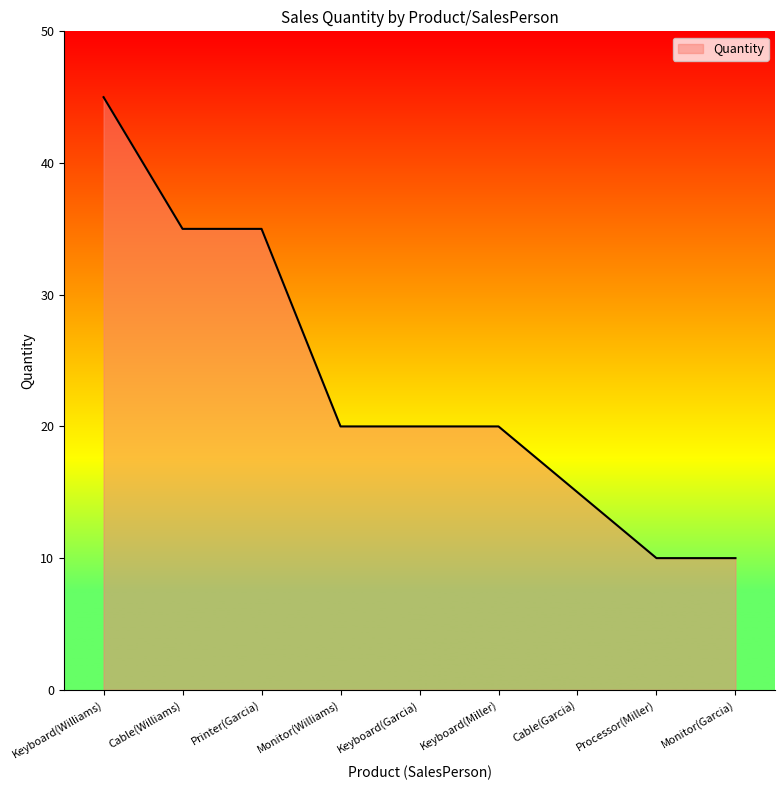

What is the change in value from Keyboard(Williams) to Processor(Miller)?

-35